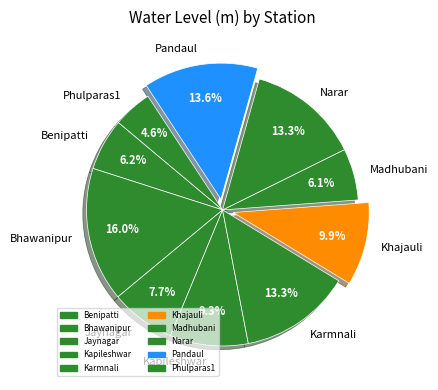

How many segments does this pie chart have?

10